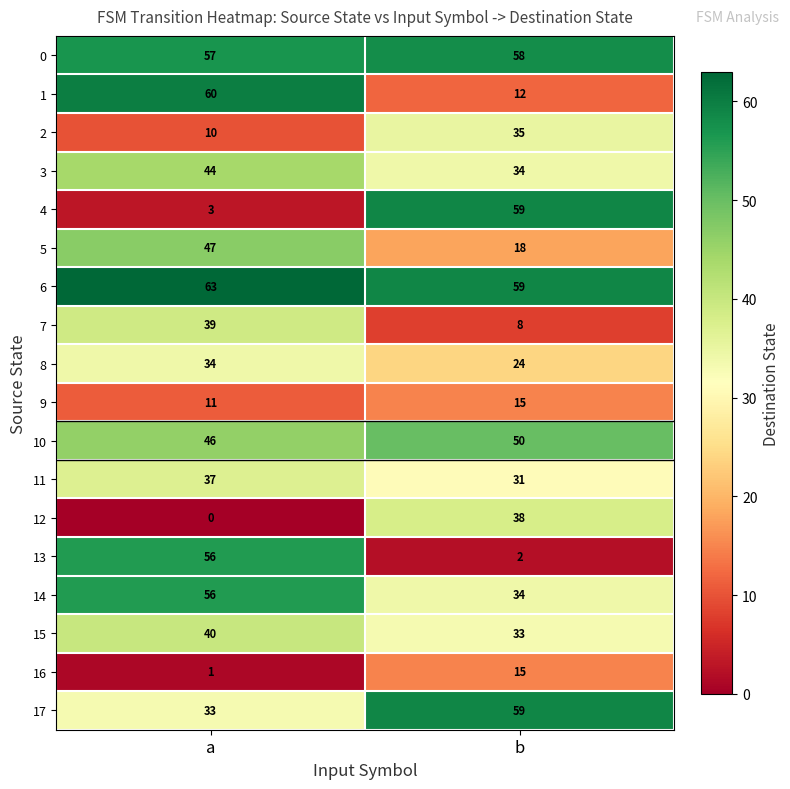

The 0 series shows 57 at a. True or false?

True